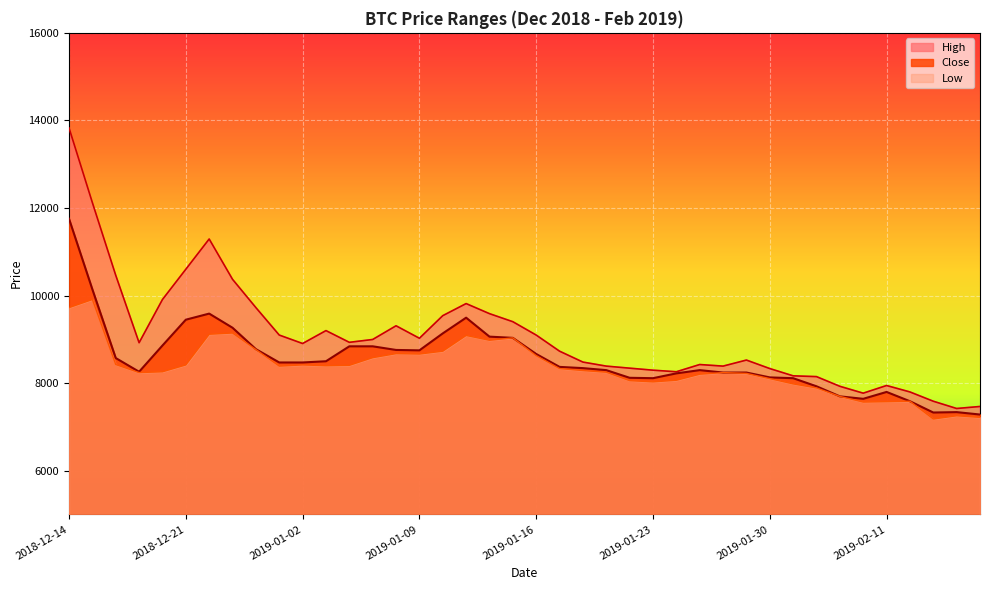

Reading left to right, what are all the values shown in this chart?

Close: 11754	10141	8573	8260	8859	9449	9588	9265	8776	8472	8472	8500	8841	8841	8758	8749	9136	9495	9062	9034	8666	8371	8343	8297	8122	8113	8223	8297	8242	8242	8131	8113	7928	7698	7642	7799	7587	7329	7338	7283
High: 13828	12122	10463	8923	9910	10601	11292	10371	9725	9098	8905	9200	8932	8997	9310	9025	9541	9817	9587	9403	9098	8730	8481	8389	8342	8296	8260	8425	8389	8527	8333	8167	8149	7928	7771	7946	7799	7587	7421	7467
Low: 9725	9910	8425	8241	8260	8416	9117	9145	8767	8389	8416	8398	8407	8582	8674	8665	8730	9089	8979	9034	8628	8333	8287	8250	8057	8029	8066	8204	8241	8223	8103	7983	7891	7697	7568	7577	7587	7181	7255	7218